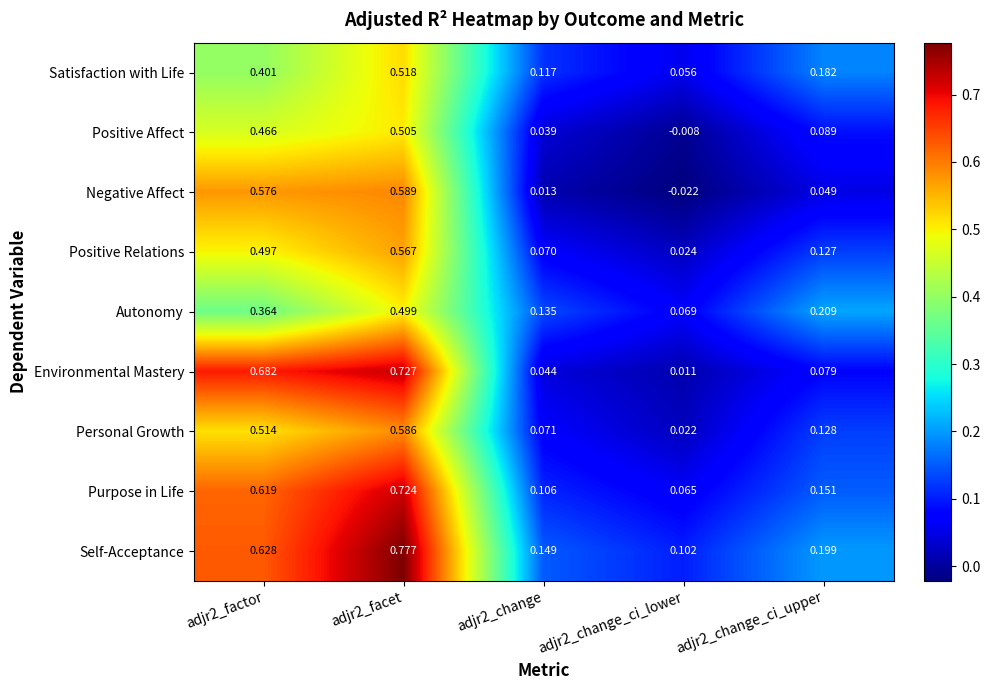

Rank the series by their maximum value, from highest to lowest.

Self-Acceptance, Environmental Mastery, Purpose in Life, Negative Affect, Personal Growth, Positive Relations, Satisfaction with Life, Positive Affect, Autonomy